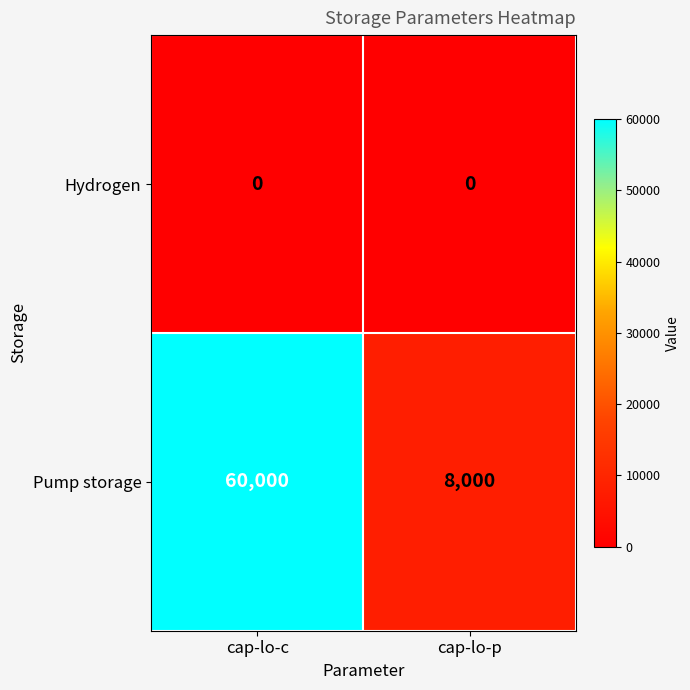

What is the total value across all series at cap-lo-c?

60000